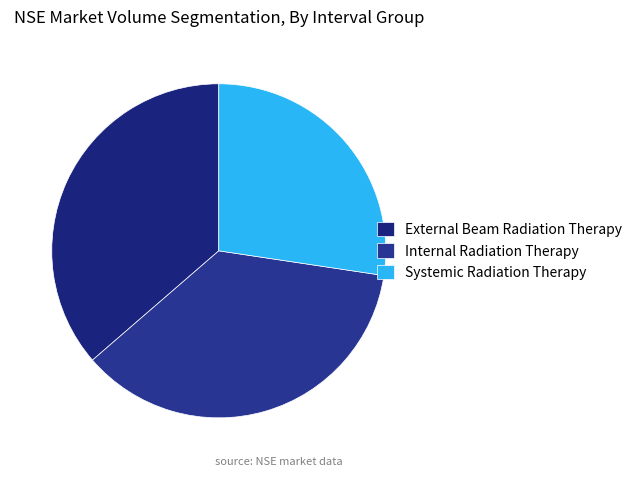

Count the number of slices in the pie.

3